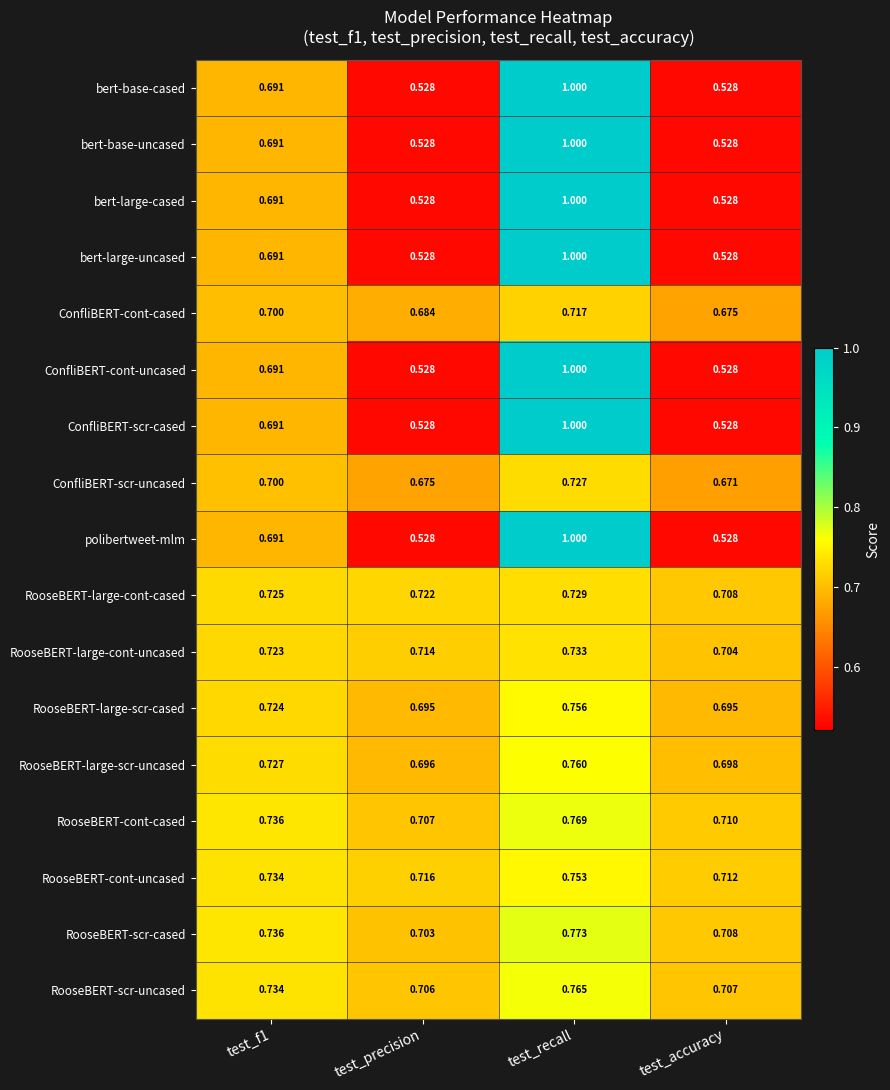

At which label is RooseBERT-cont-cased closest to 0?

test_precision